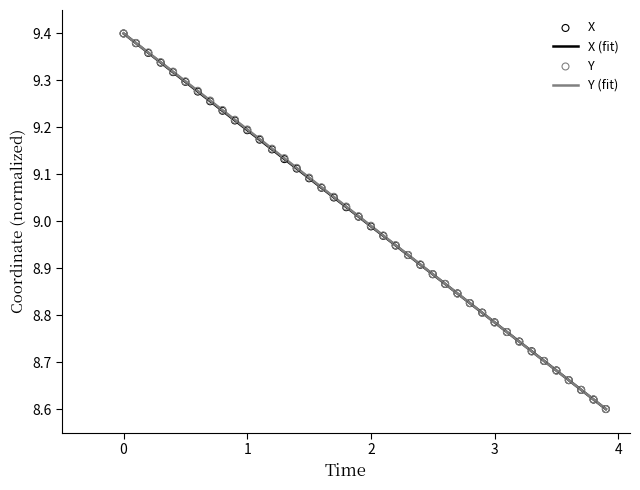

Which series has the largest Y range (max minus min)?

X